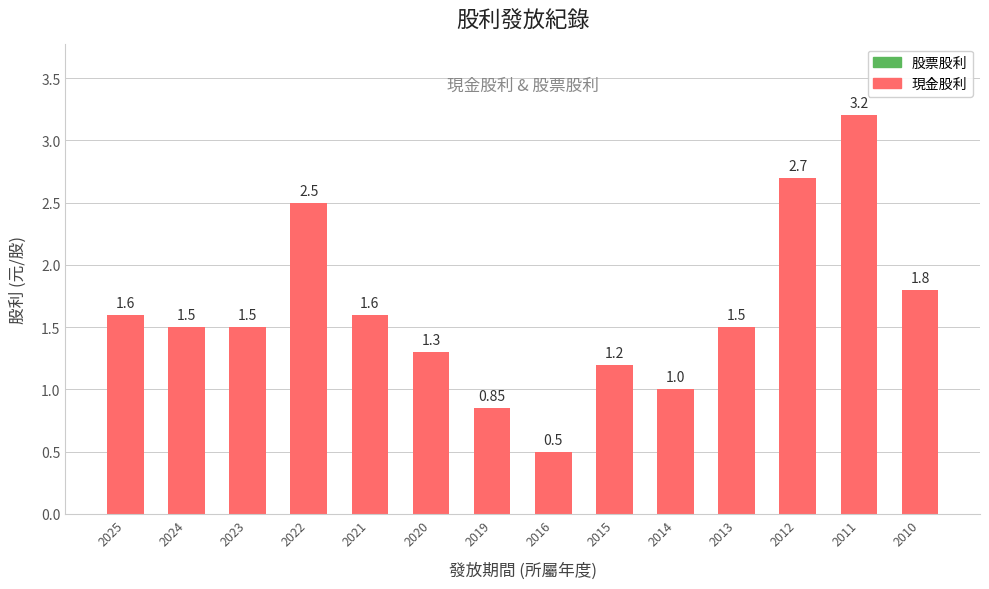

How many bars are there in total?

14